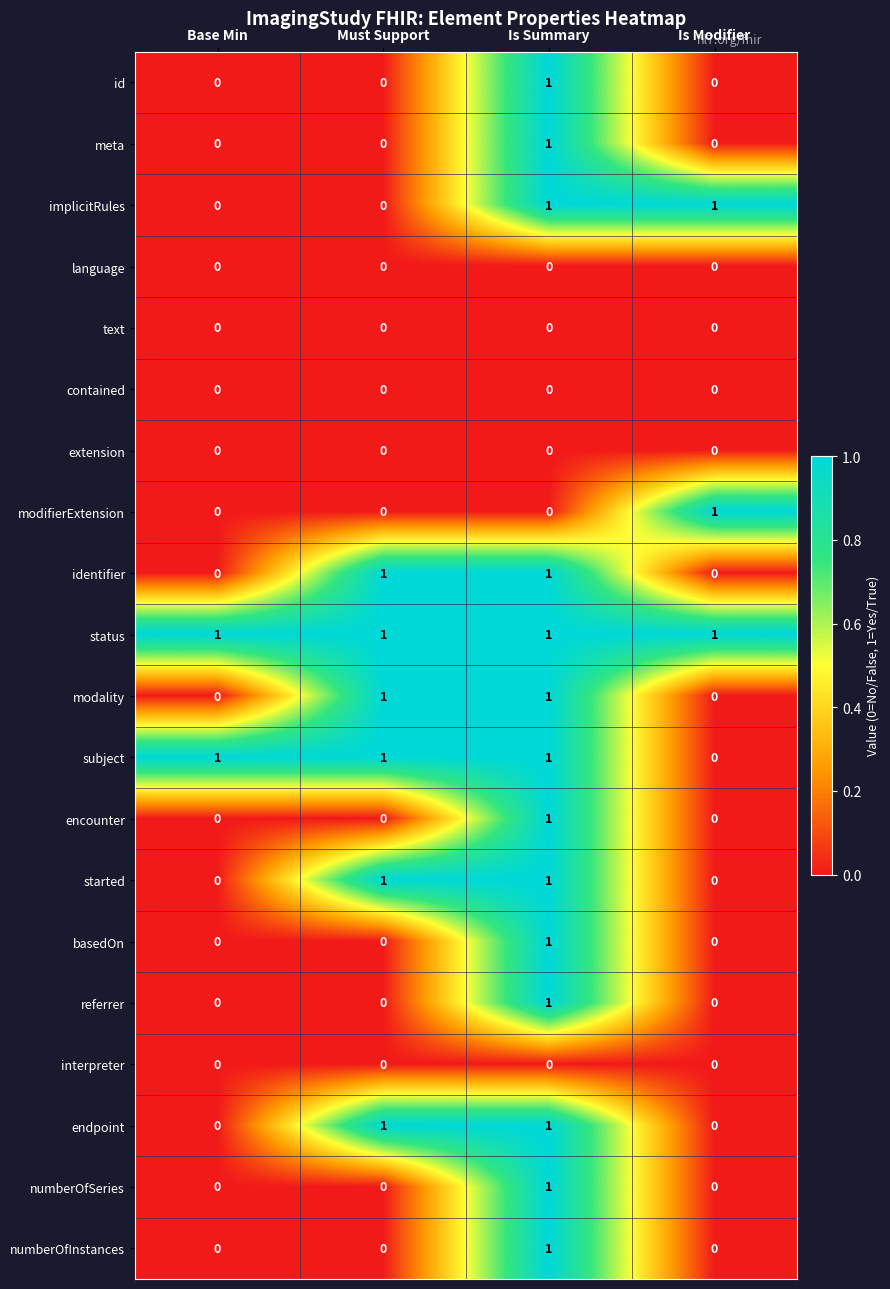

How many positive values does the modifierExtension series have?

1